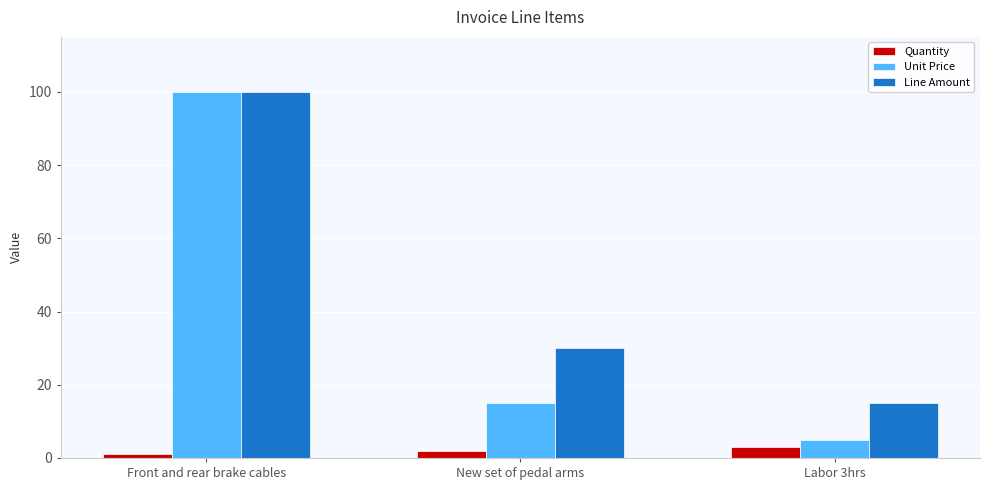

At which label does Line Amount first exceed 30?

Front and rear brake cables